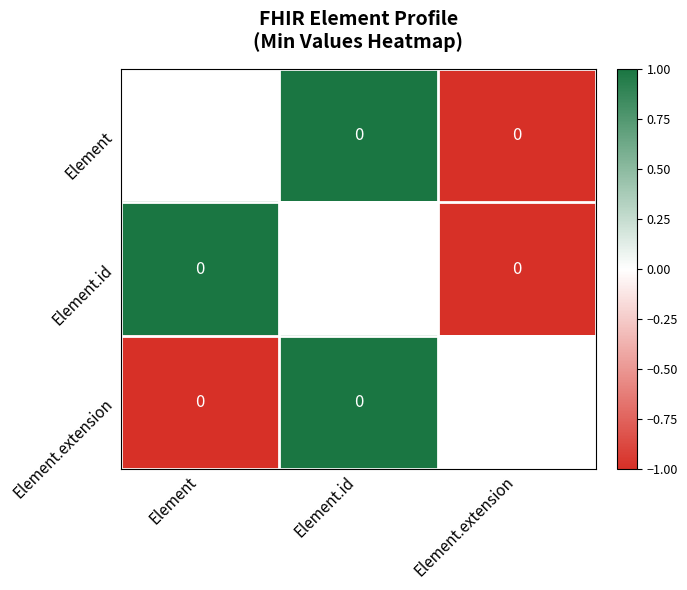

Which category has the lowest value in the Element.extension series?

Element